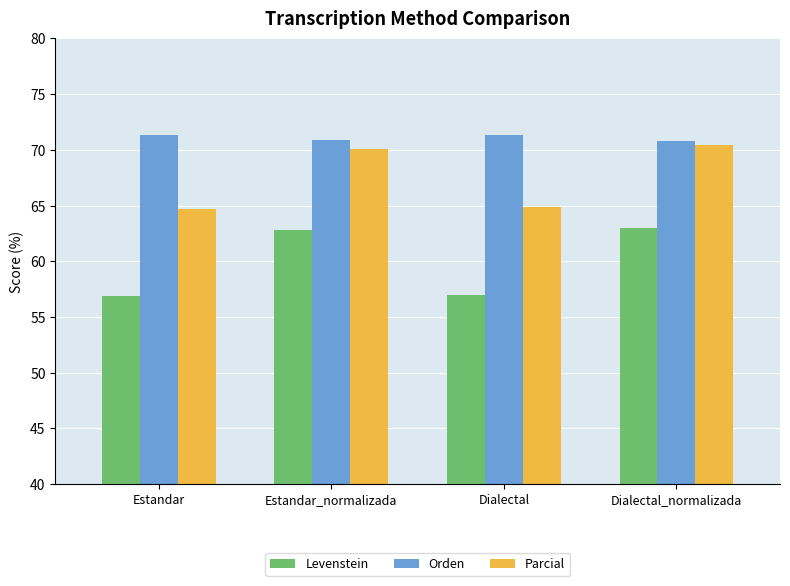

True or false: Levenstein has a value of 20.9 at Estandar.

False